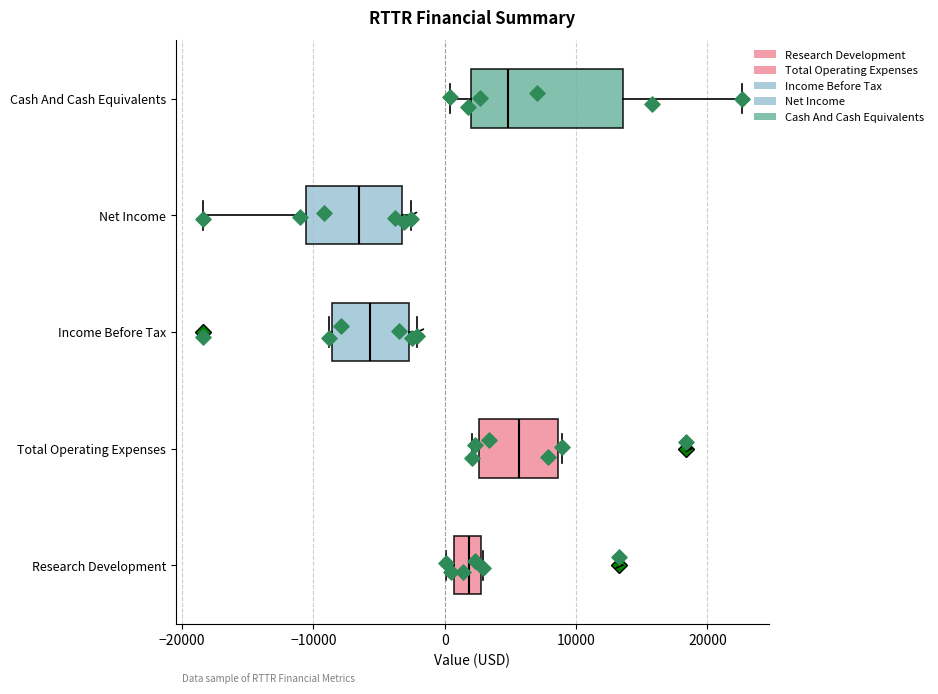

Reading bottom to top, read every box against the x-axis: the position of its median line, the range the box covers, and the ends of its whiskers. The values are not printed on the chart, so give them approximately, as read against the axis.

Research Development: median 2000, box 1000 to 3000, whiskers 0 to 3000
Total Operating Expenses: median 6000, box 3000 to 9000, whiskers 2000 to 9000
Income Before Tax: median -6000, box -9000 to -3000, whiskers -9000 to -2000
Net Income: median -6000, box -11000 to -3000, whiskers -18000 to -3000 (just right of the box's right edge)
Cash And Cash Equivalents: median 5000, box 2000 to 14000, whiskers 0 to 23000